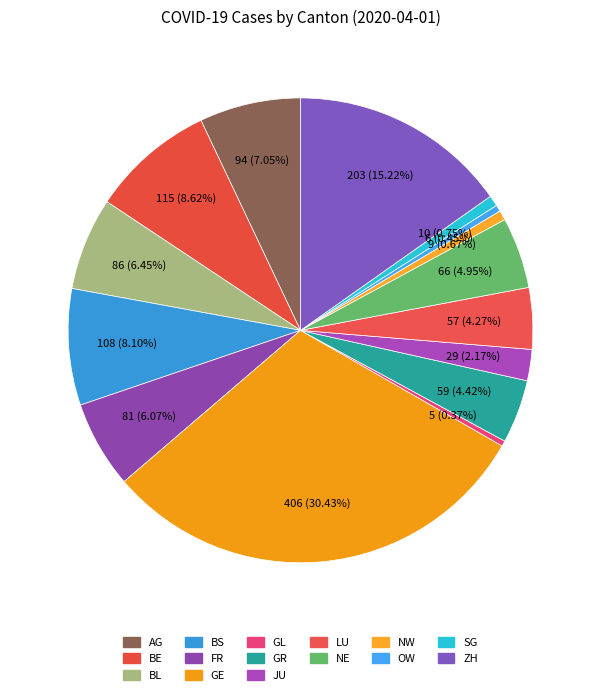

Count the number of slices in the pie.

15